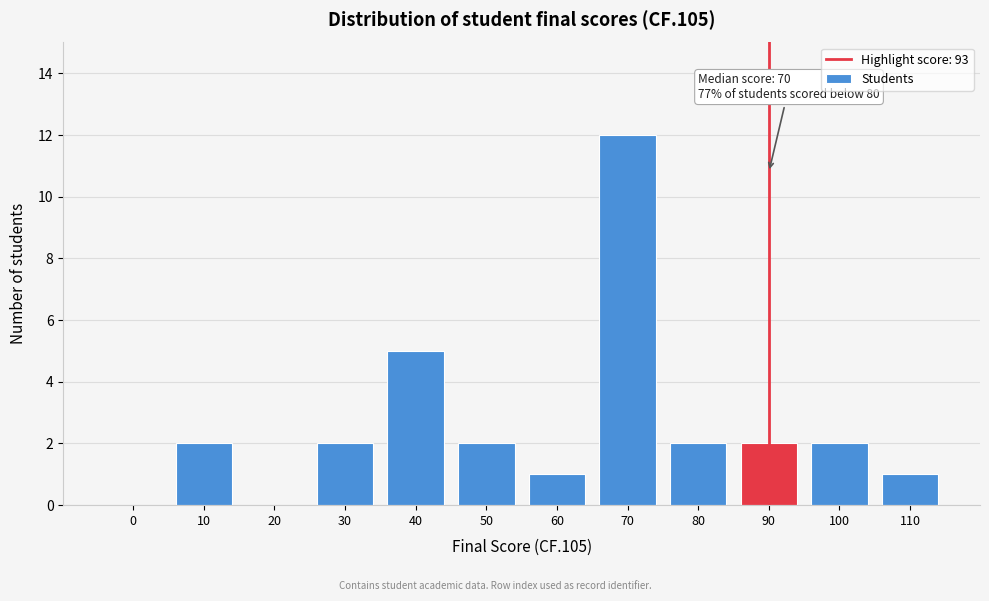

Reading left to right, list all the values displayed in this chart.

0=0	10=2	20=0	30=2	40=5	50=2	60=1	70=12	80=2	90=2	100=2	110=1